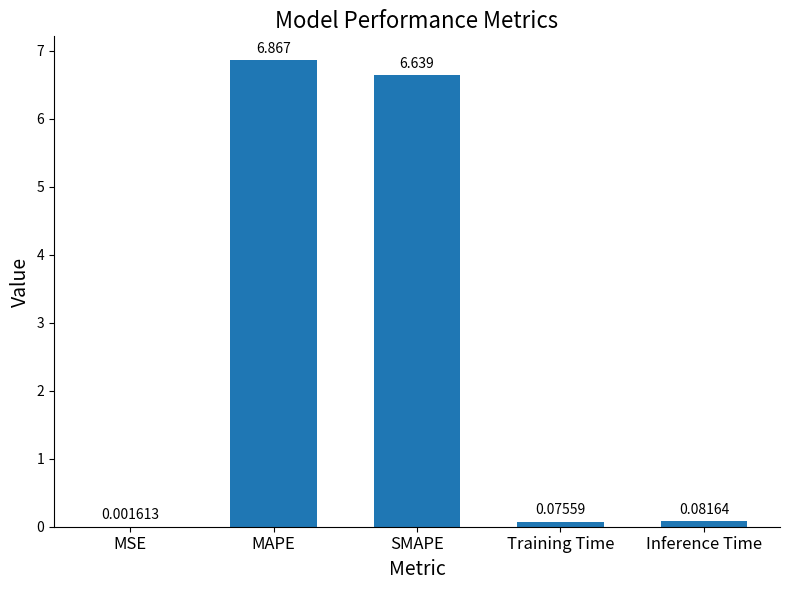

What is the sum of all values?

13.7